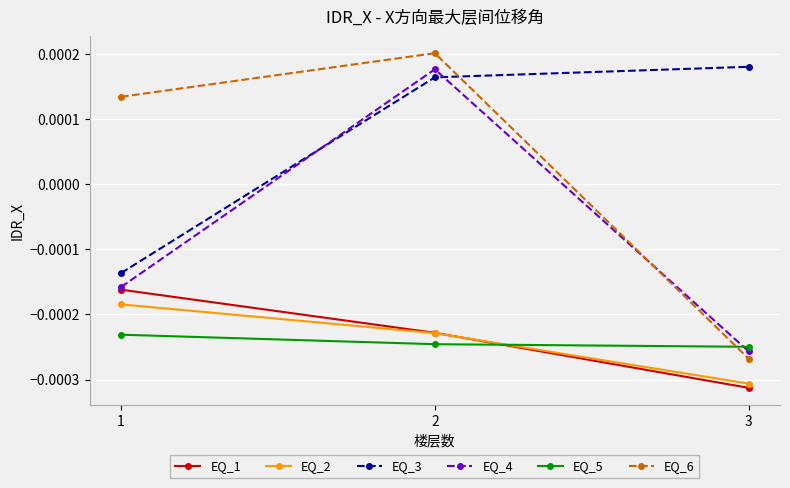

Which series has the largest range (max minus min)?

EQ_6